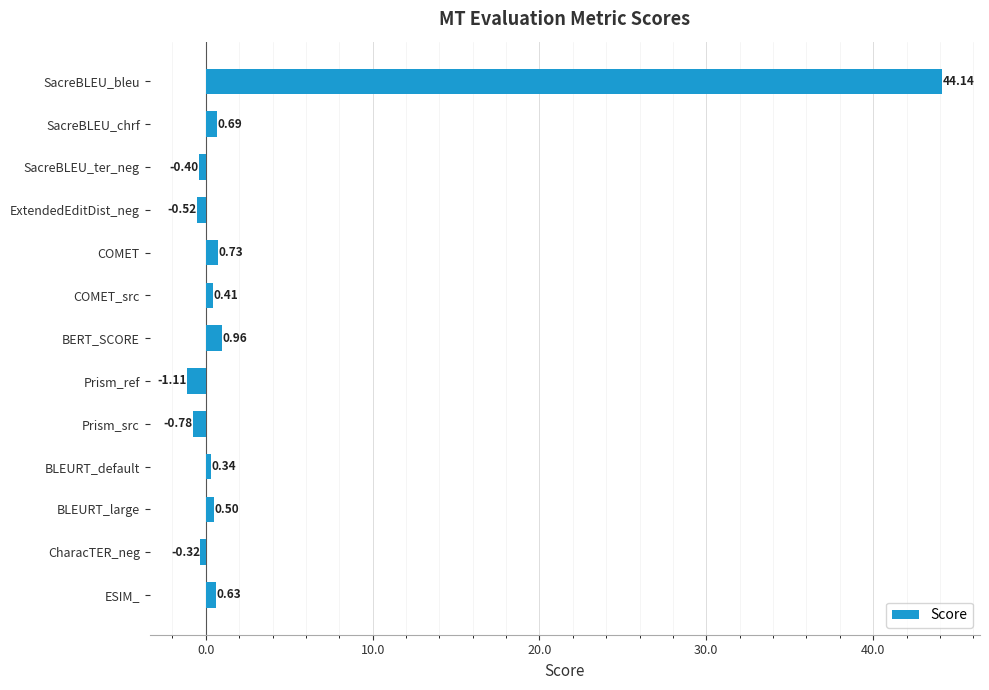

What is the difference between the maximum and second lowest values?

44.9